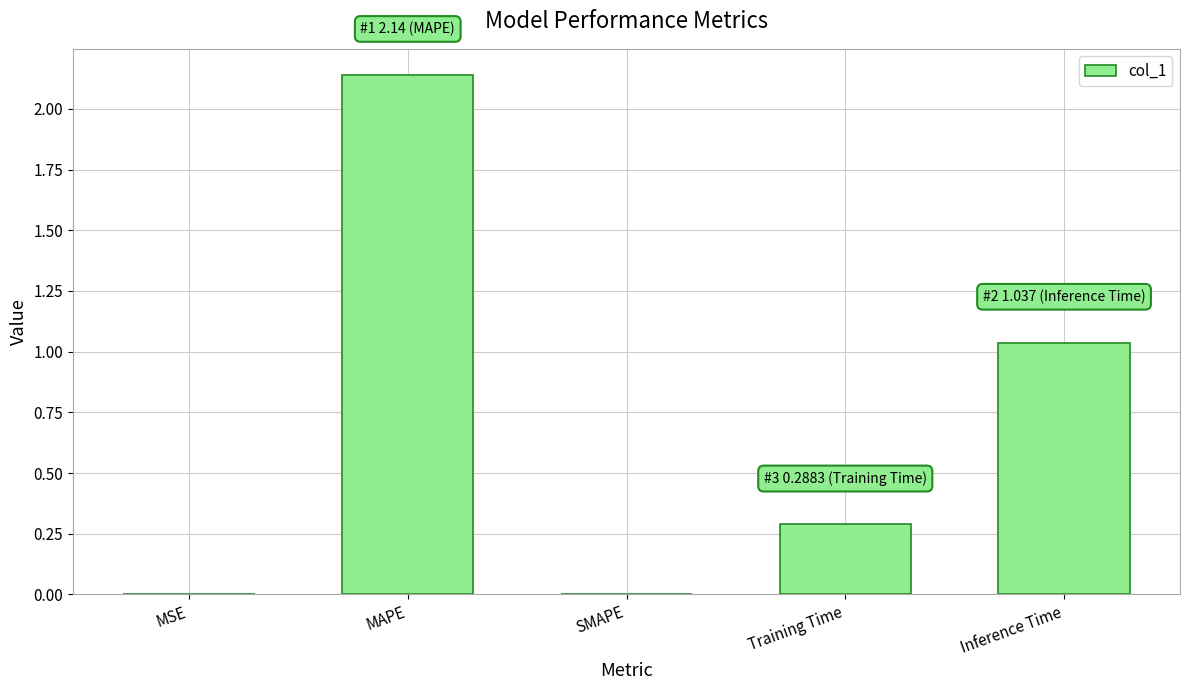

What is the change in value from MAPE to Training Time?

-1.9